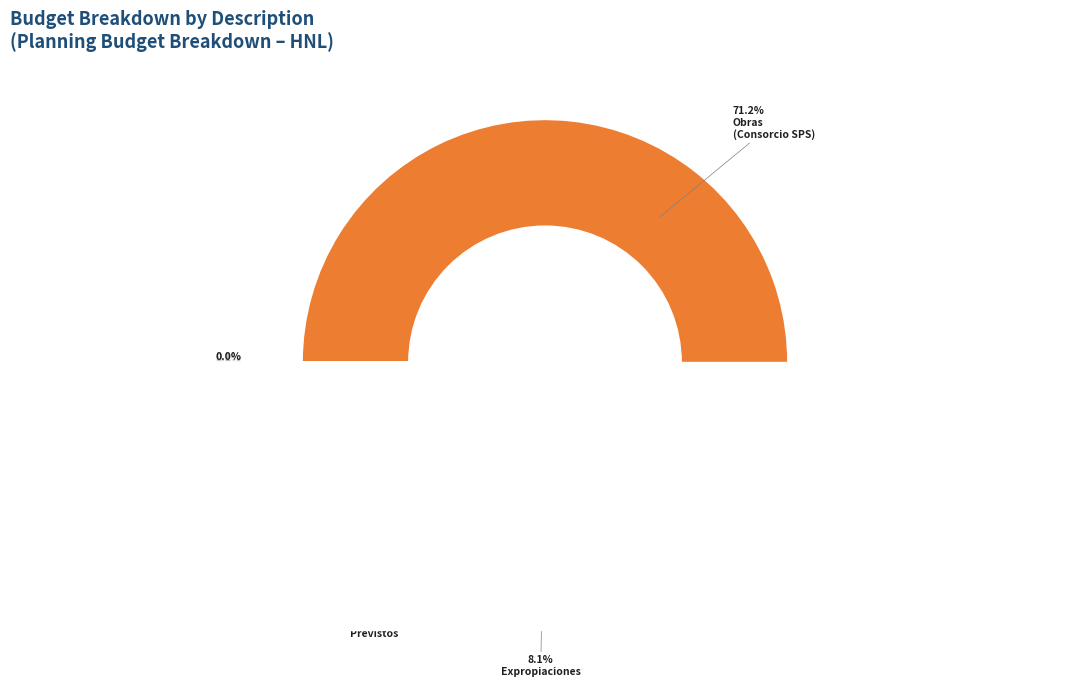

Rank the categories by value from highest to lowest.

Obras, Expropiaciones, Previstos, Diseño, Mercado y Terminal de Buses, Supervisión, Terreno, Mercadeo, Estudio Ambiental, Pre-Inversión, Comisión COALIANZA, Activo Fijo